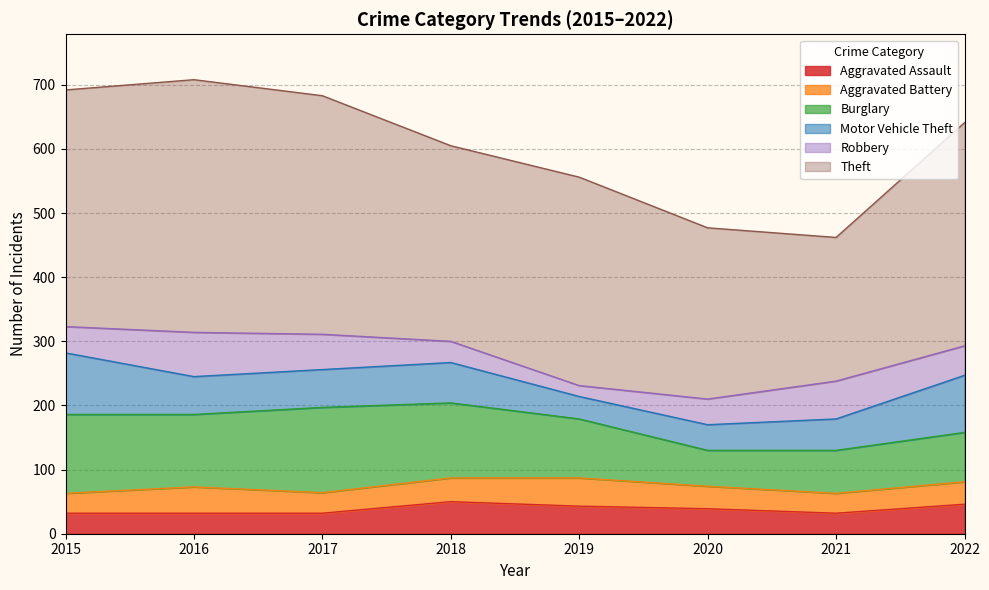

What is the approximate value of Robbery at 2015, to the nearest 10?

40